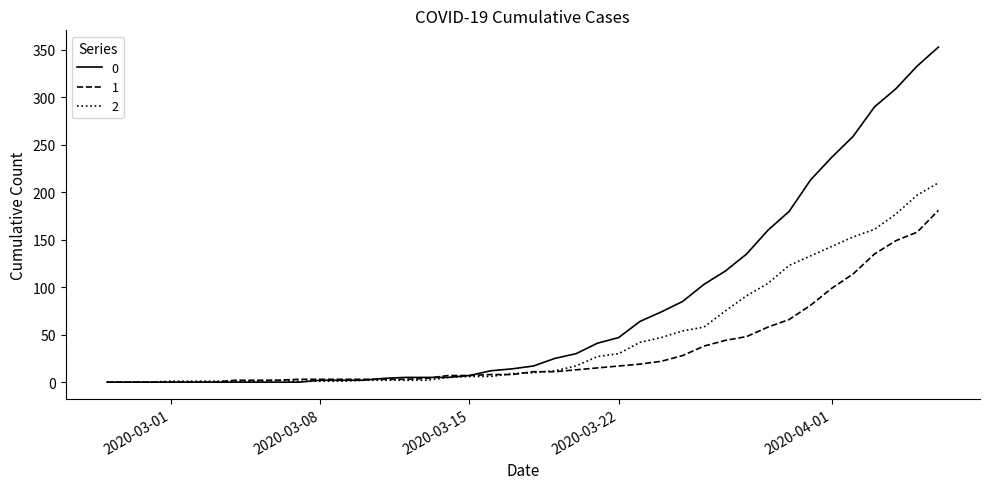

What is the maximum value shown in the chart?

353